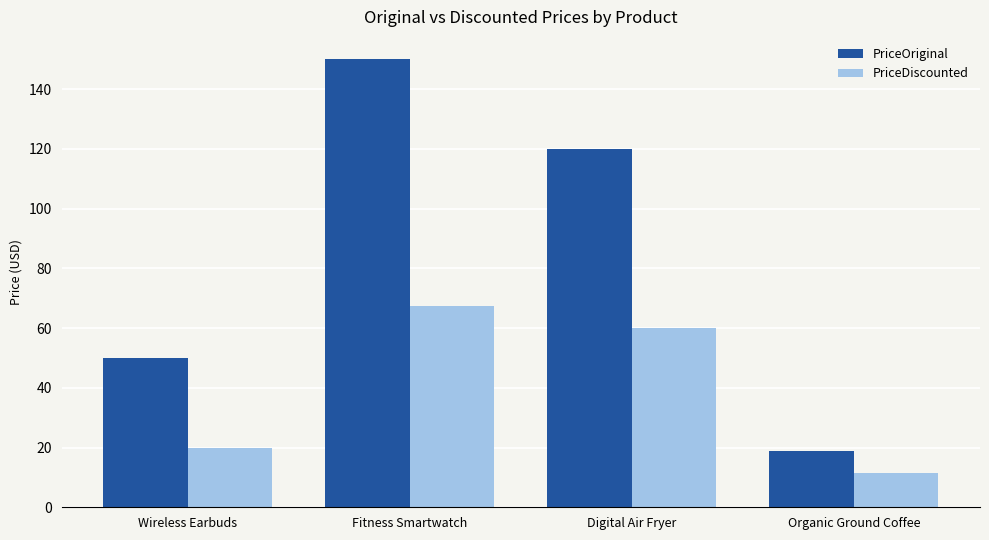

How many values in the PriceDiscounted series are below 59?

2